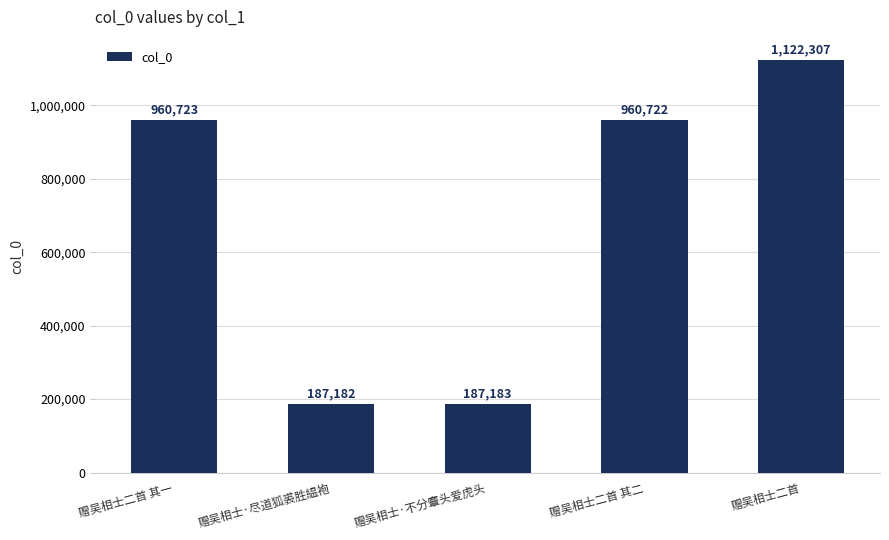

Does the chart contain any negative values?

No